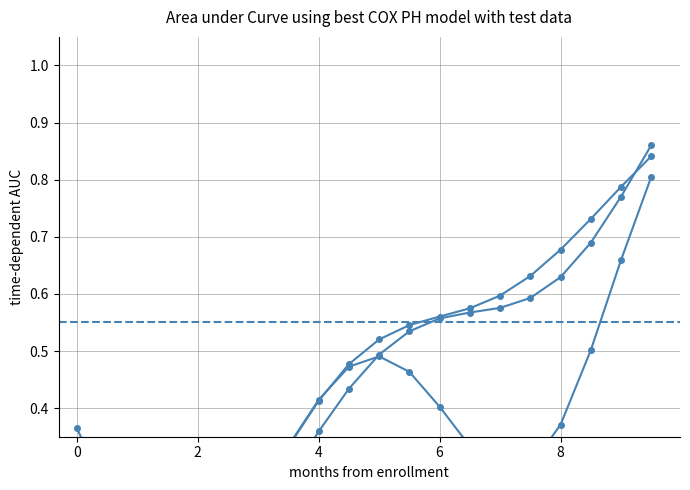

How many distinct data groups are displayed?

3